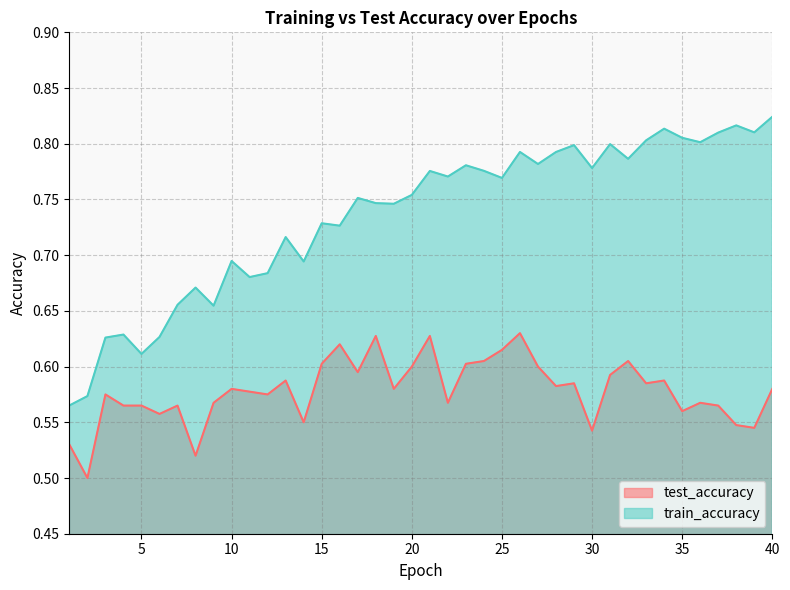

How many interior local peaks does the test_accuracy series have?

12